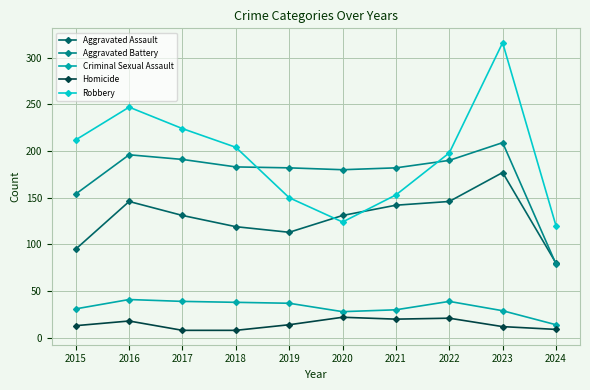

True or false: Homicide and Aggravated Assault intersect in this chart.

False